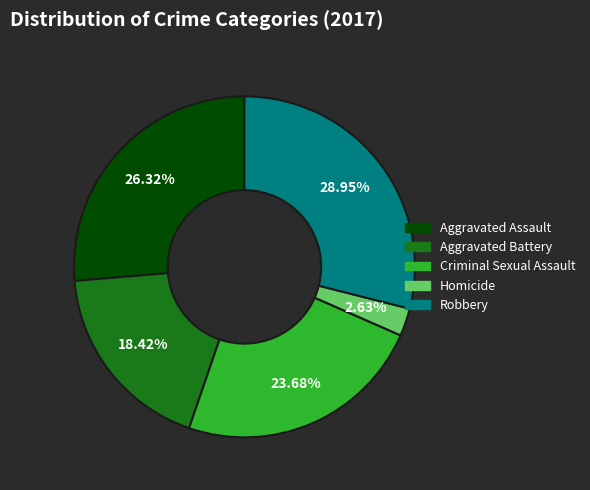

The Aggravated Battery slice represents 26% of the pie. True or false?

False